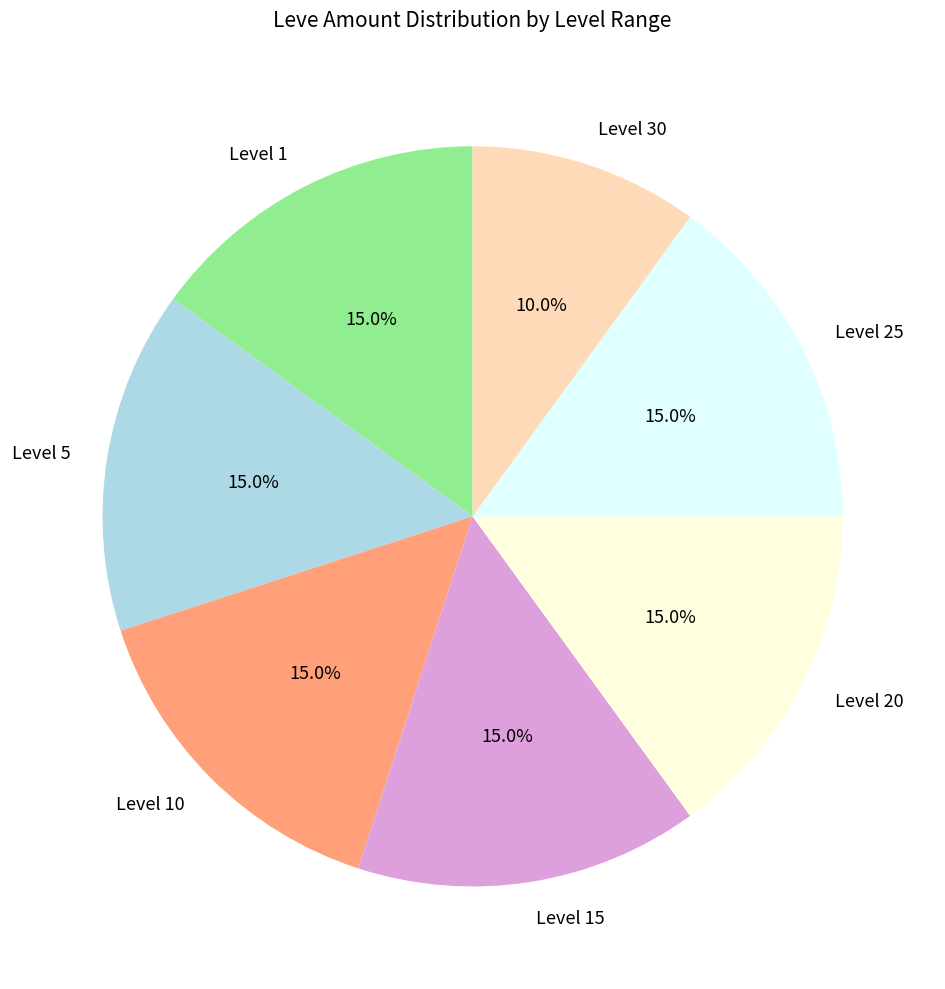

Does Level 10 account for over 50% of the chart?

No